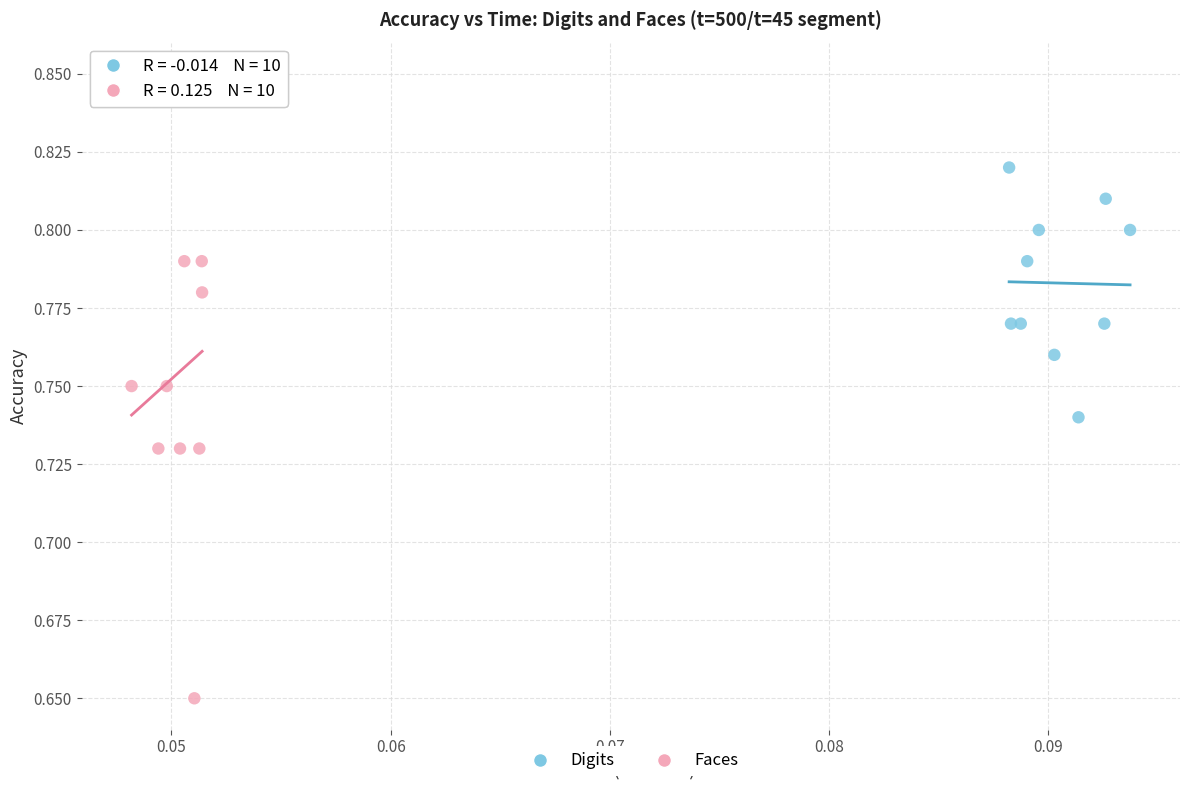

Which series contains the highest Y value?

Faces